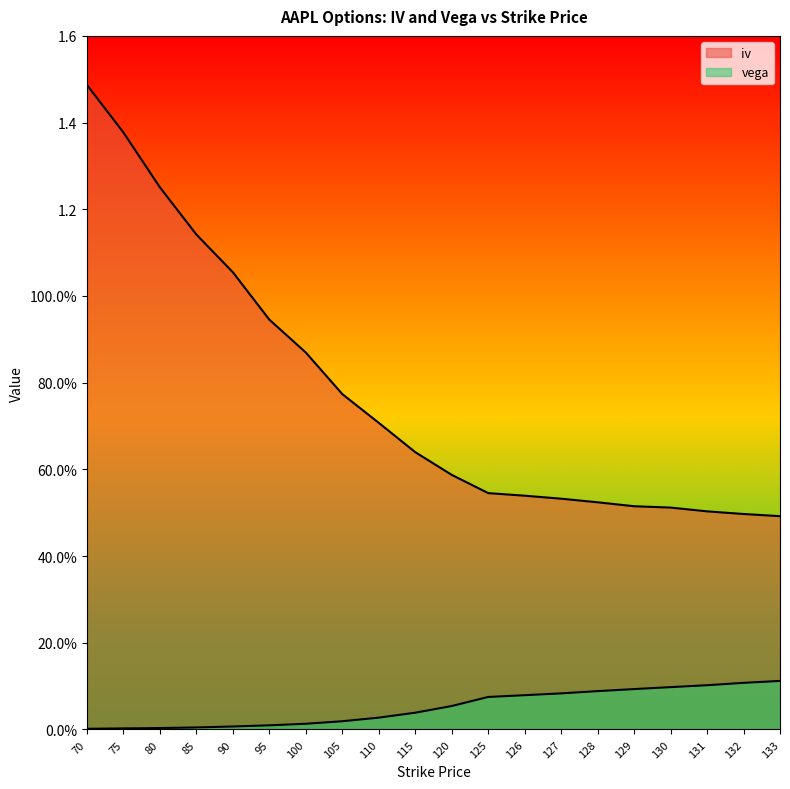

Which series has the largest total across all categories?

iv